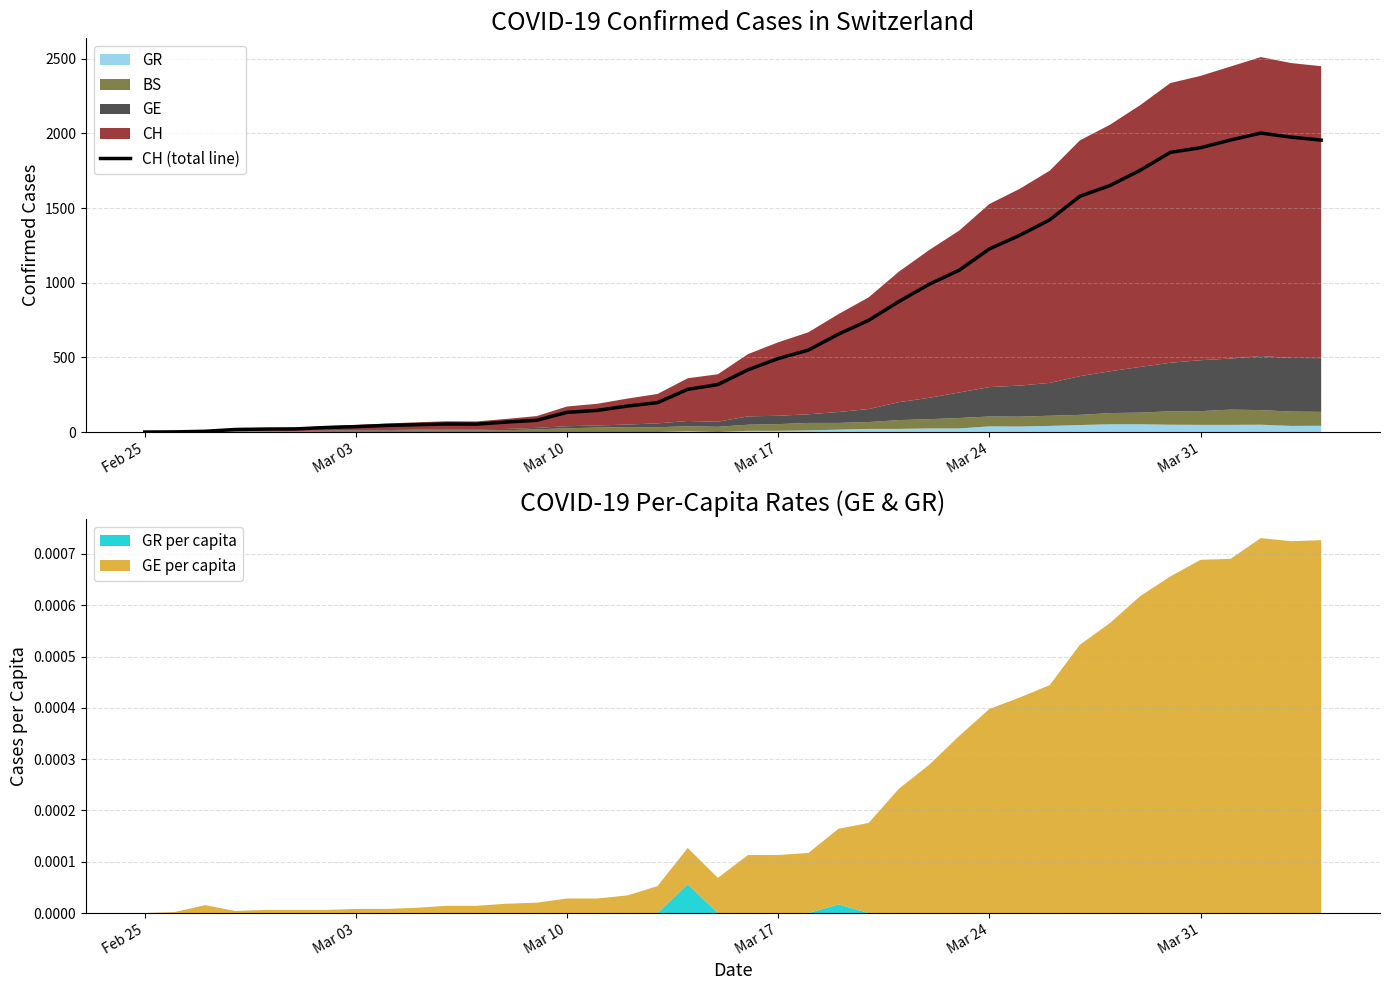

Reading right to left, extract all data points from this chart.

1955	1975	2002	1956	1904	1873	1753	1651	1579	1421	1317	1226	1084	989	874	748	656	549	492	417	318	286	197	174	145	132	79	67	53	54	49	44	36	30	21	20	17	5	1	0